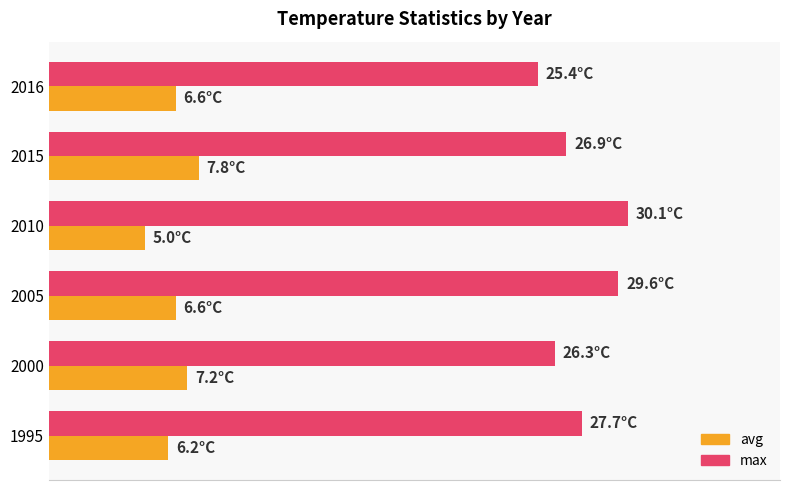

What is the value of the max bar at the 5th from the left?

26.9